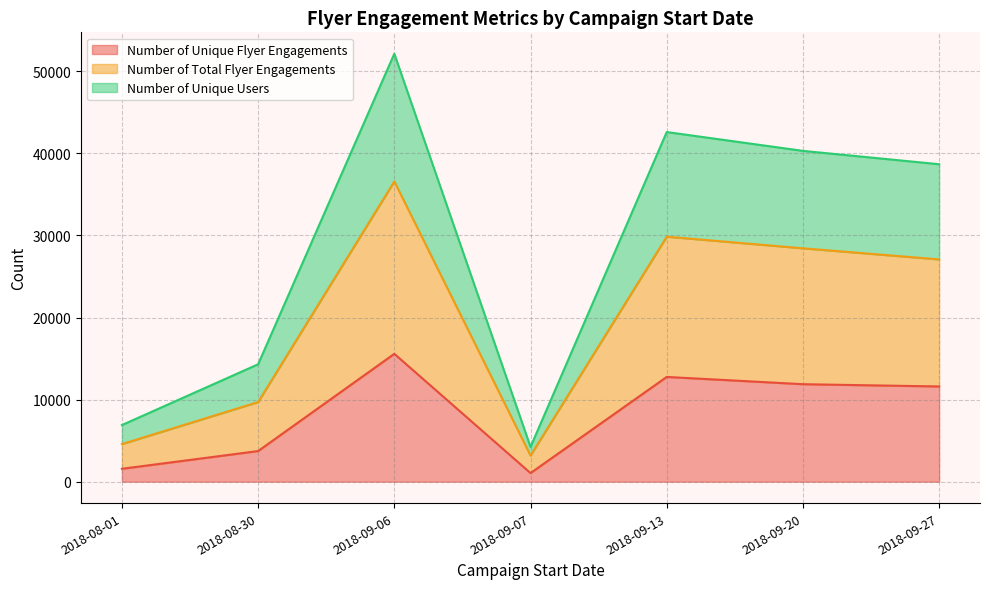

Does the chart display data point markers on the line(s)?

No